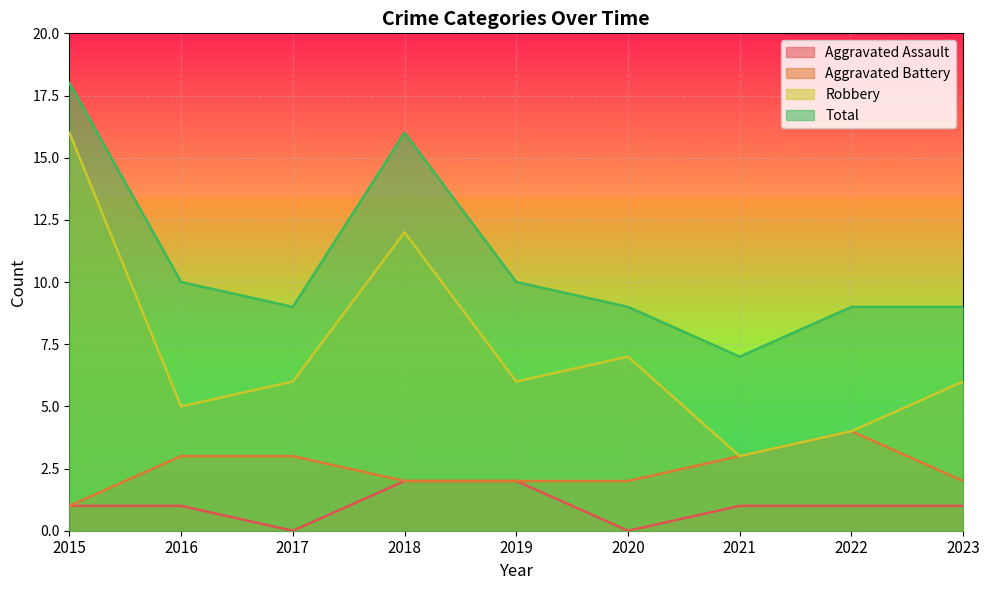

How many lines are shown in the chart?

4